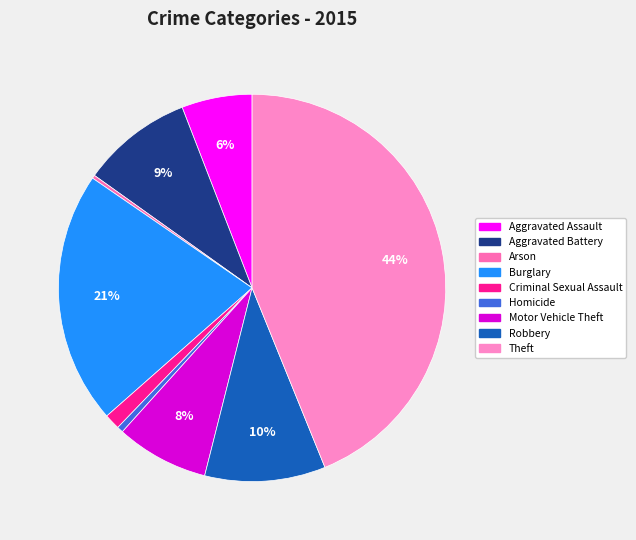

Is it true that Aggravated Assault is 1% of the pie?

False